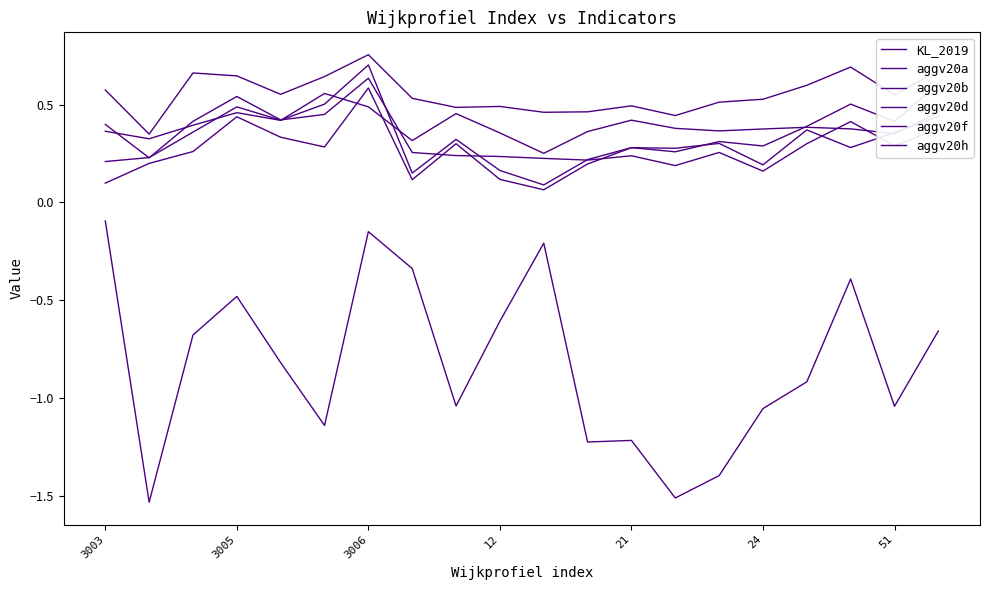

What is the minimum value shown in the chart?

-1.5